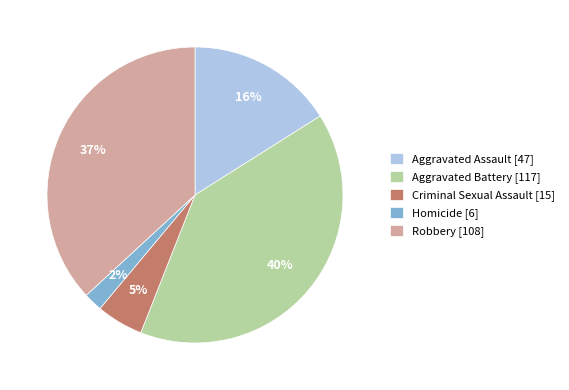

Which has a higher value, Robbery [108] or Aggravated Battery [117]?

Aggravated Battery [117]